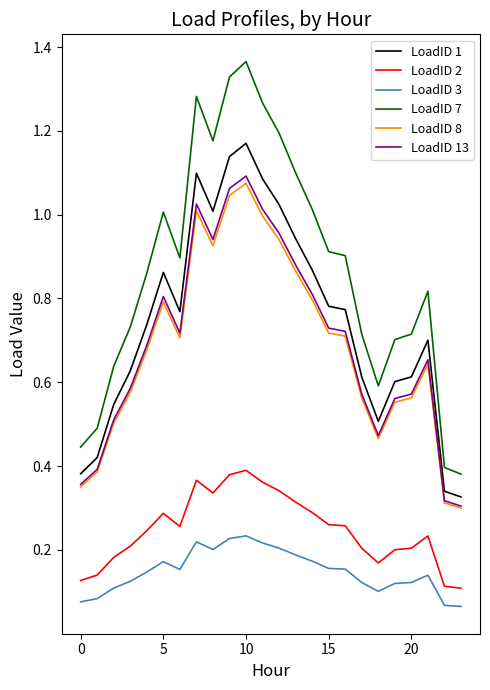

Which series has the largest total across all categories?

LoadID 7